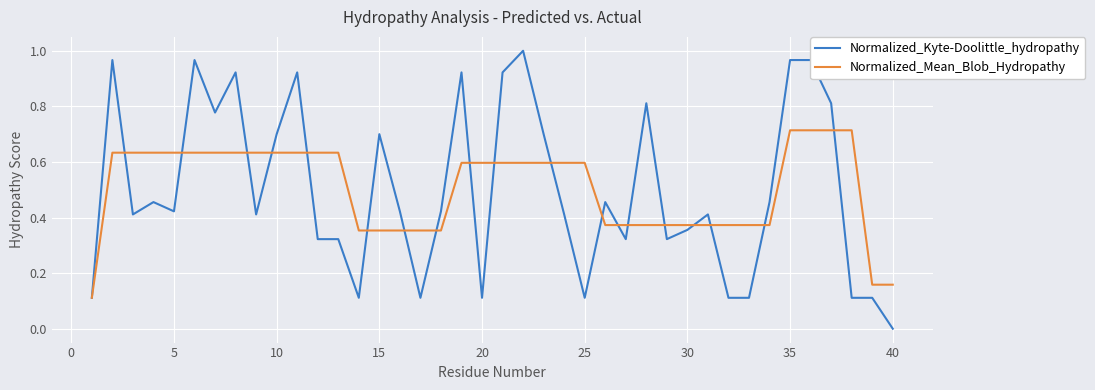

Which series has the largest range (max minus min)?

Normalized_Kyte-Doolittle_hydropathy